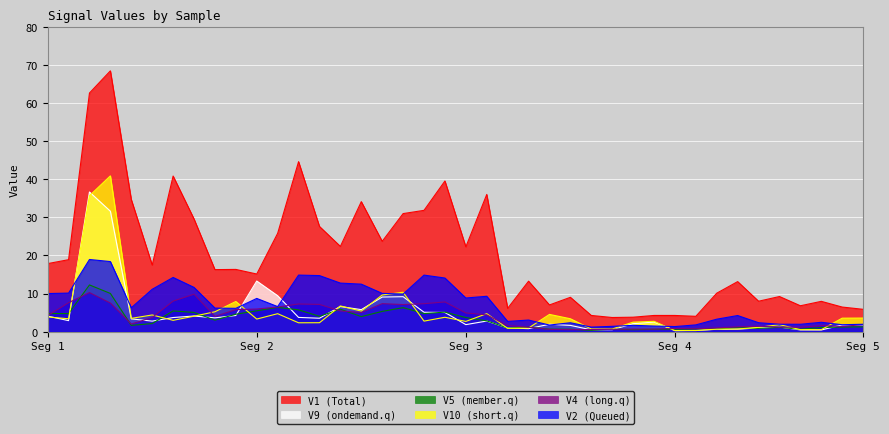

How many interior local peaks does the V1 series have?

13